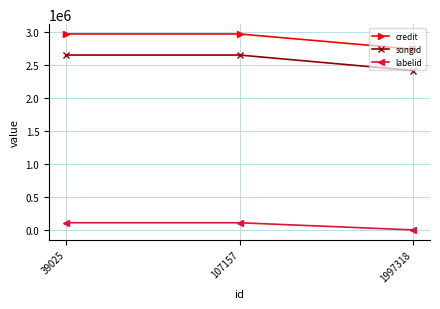

The value of songid at 107157 is 1651307. True or false?

False